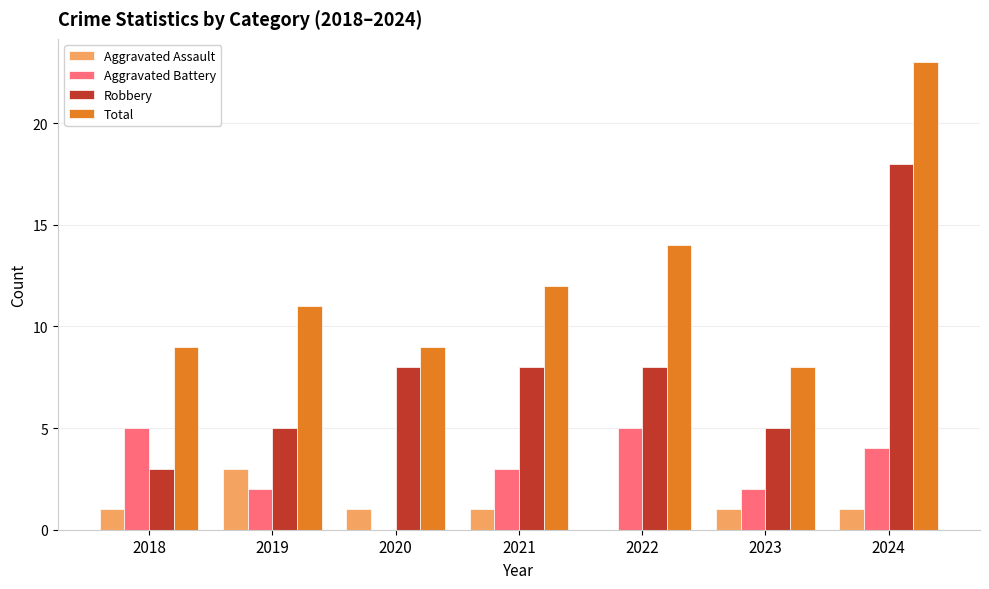

Which series has the largest total across all categories?

Total